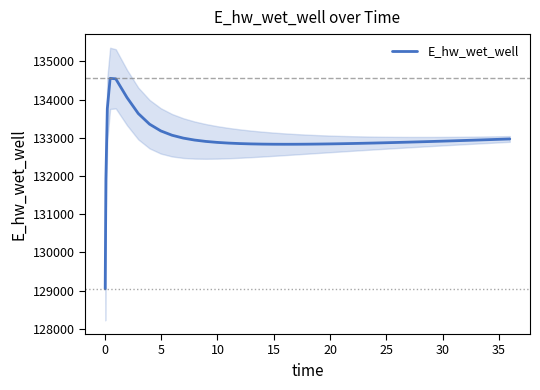

What is the lowest value of the E_hw_wet_well series?

129043.6